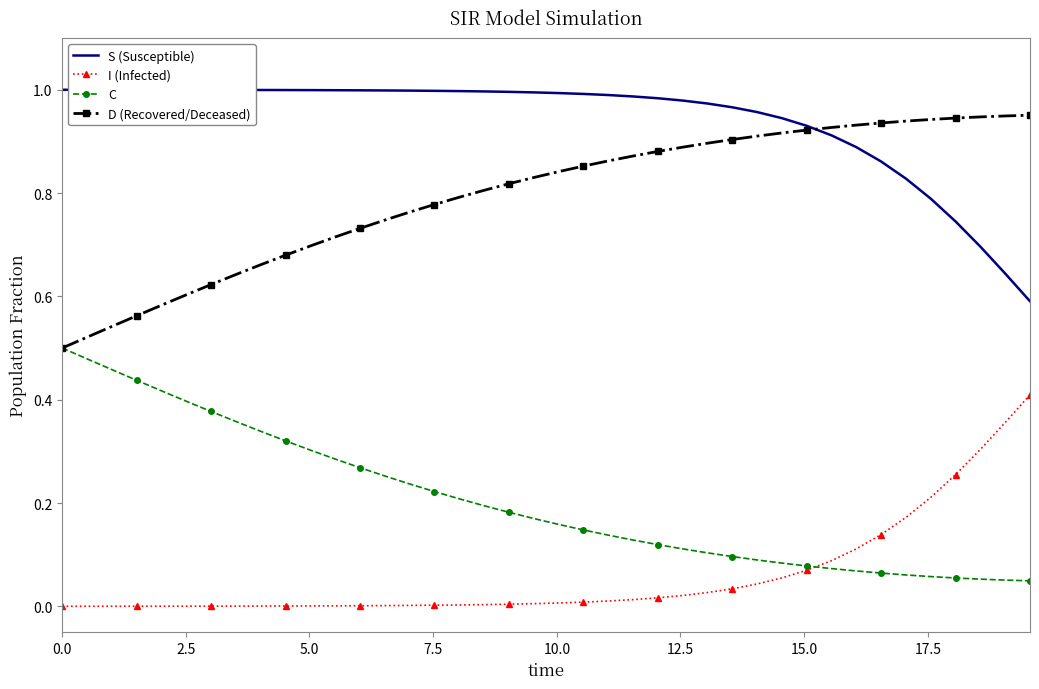

True or false: S (Susceptible) and C intersect in this chart.

False